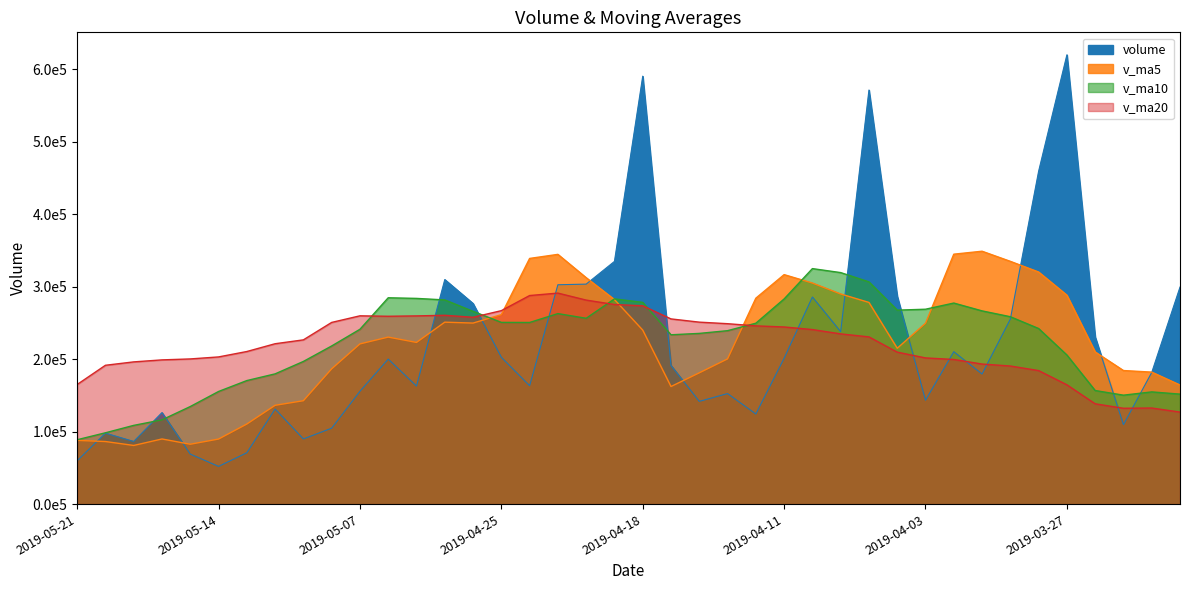

List the labels in order of volume value, smallest first.

2019-05-14, 2019-05-21, 2019-05-15, 2019-05-13, 2019-05-17, 2019-05-09, 2019-05-20, 2019-05-08, 2019-03-25, 2019-04-12, 2019-05-16, 2019-05-10, 2019-04-16, 2019-04-03, 2019-04-15, 2019-05-07, 2019-04-30, 2019-04-24, 2019-04-01, 2019-03-22, 2019-04-17, 2019-05-06, 2019-04-11, 2019-04-25, 2019-04-02, 2019-03-26, 2019-04-09, 2019-03-29, 2019-04-26, 2019-04-10, 2019-04-04, 2019-03-21, 2019-04-23, 2019-04-22, 2019-04-29, 2019-04-19, 2019-03-28, 2019-04-08, 2019-04-18, 2019-03-27